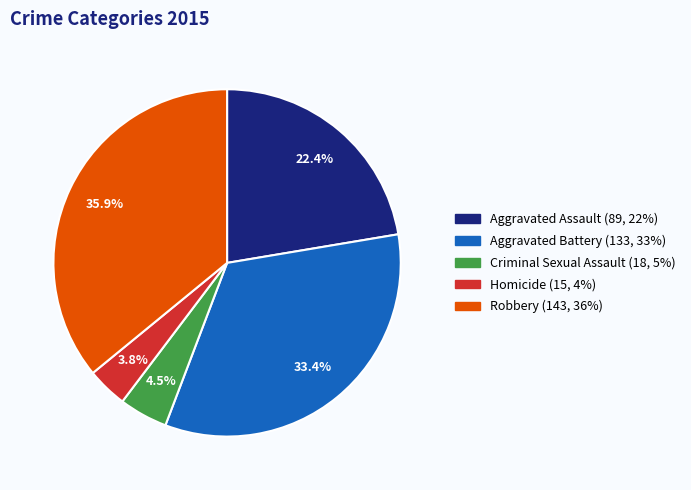

Combined, what portion of the pie is Homicide and Aggravated Battery?

37.2%